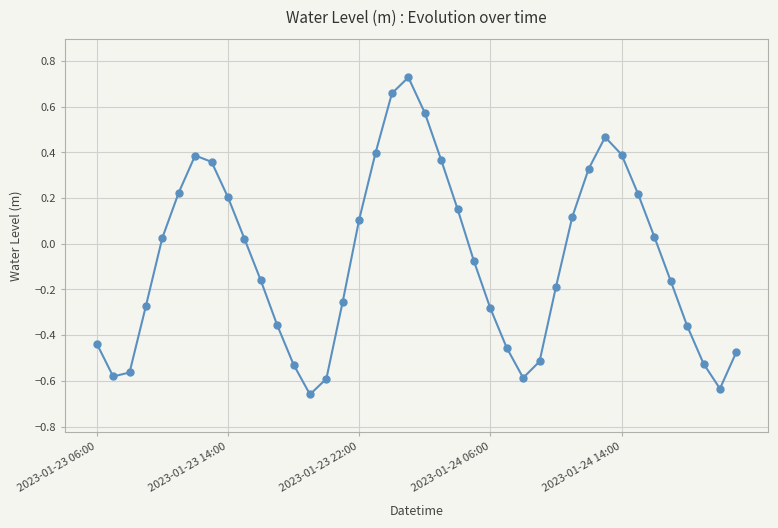

How many points are lower than both their immediate neighbors (excluding endpoints)?

4